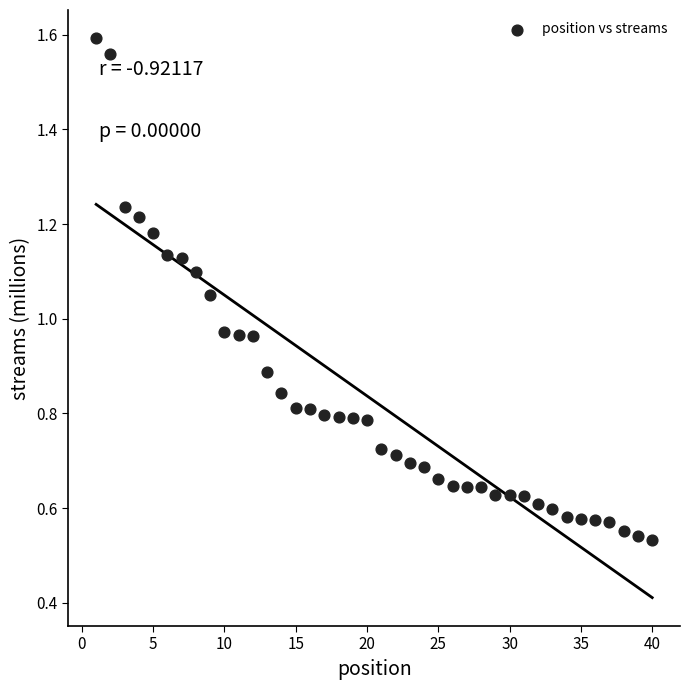

What is the range of X values (max minus min)?

39.0